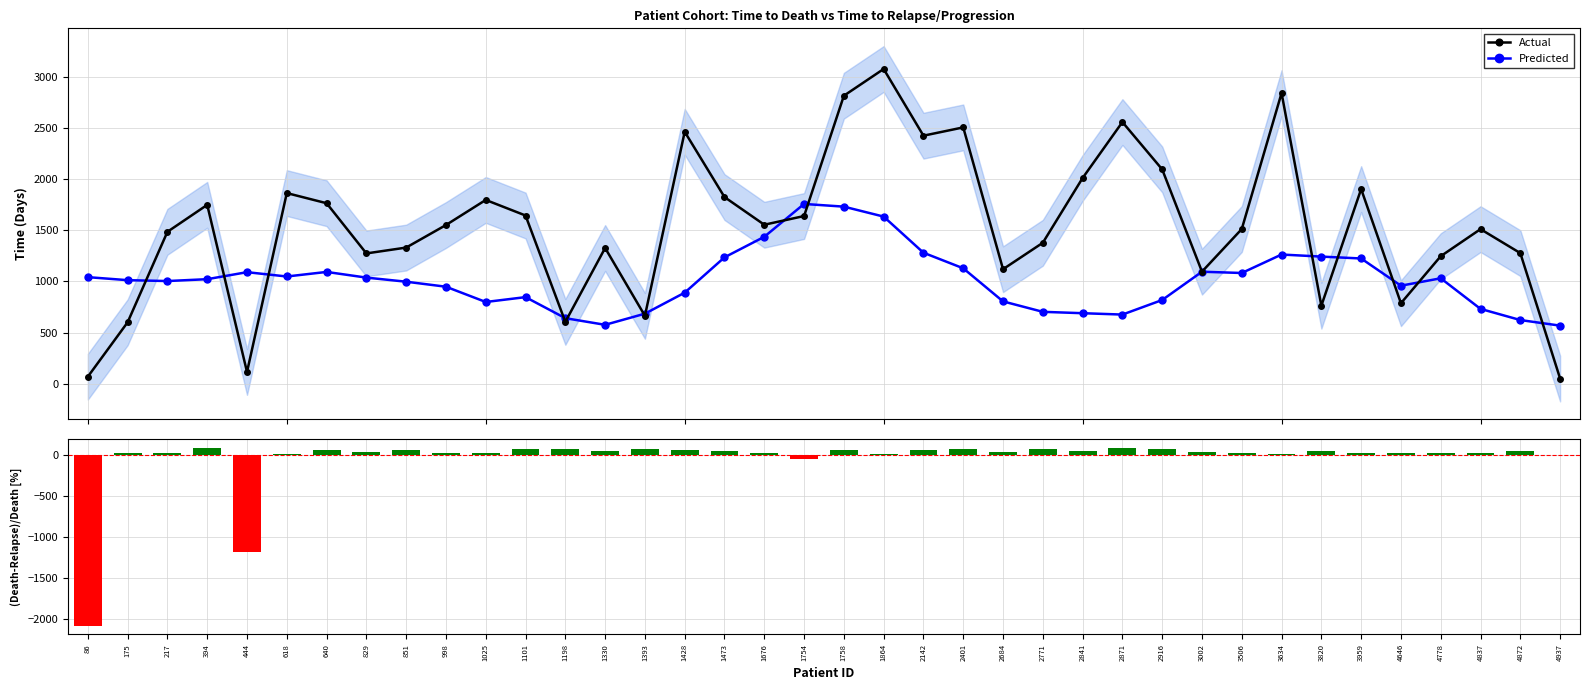

Which series has the largest total across all categories?

Actual